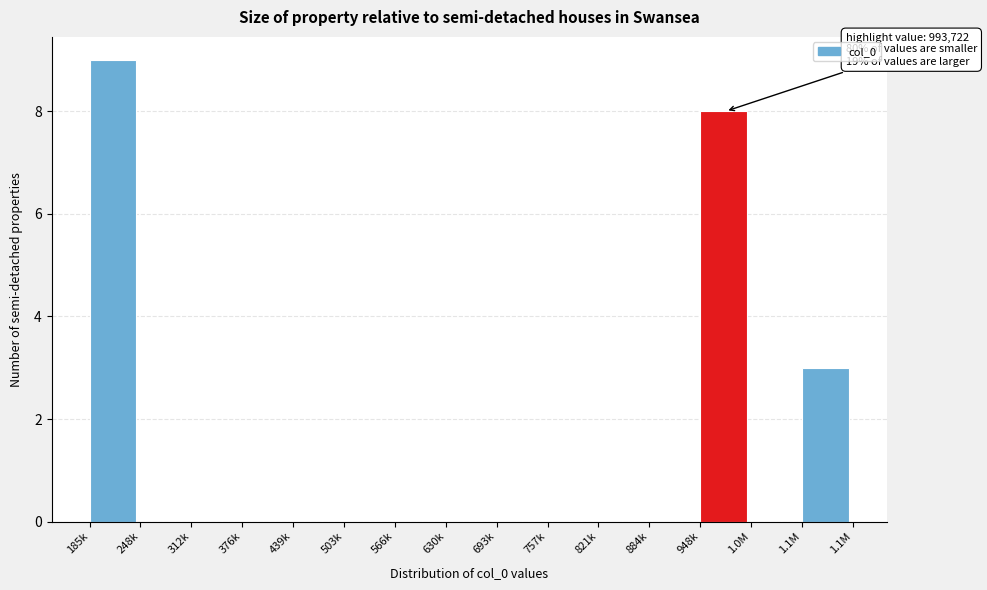

Reading left to right, extract all data points from this chart.

185k=9	248k=0	312k=0	376k=0	439k=0	503k=0	566k=0	630k=0	693k=0	757k=0	821k=0	884k=0	948k=8	1.0M=0	1.1M=3